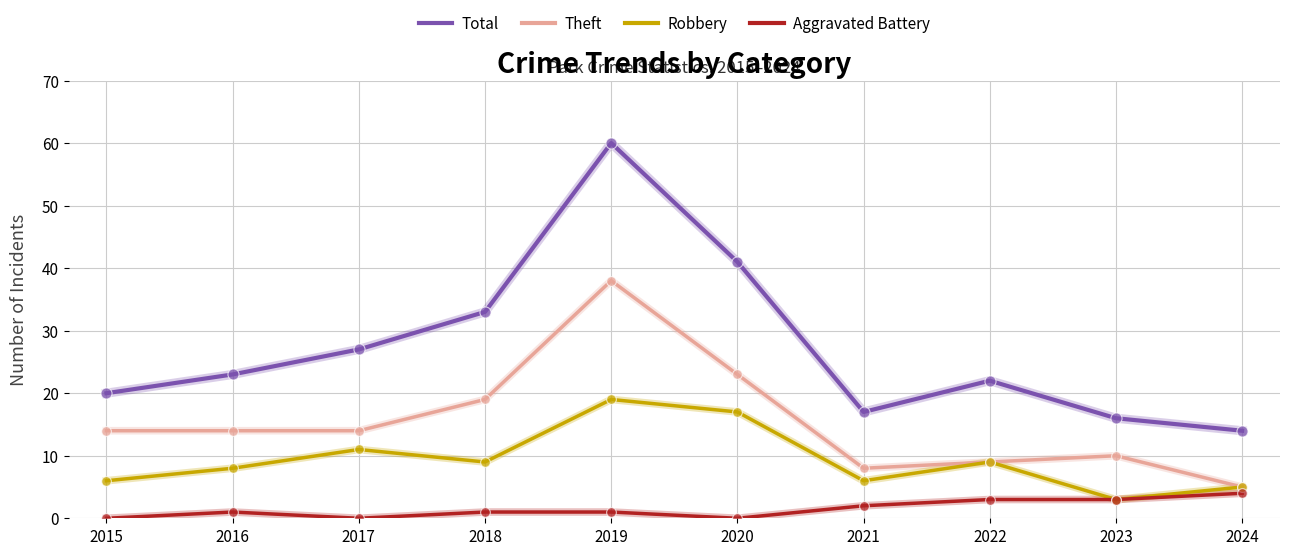

What is the total value across all series at 2017?

52